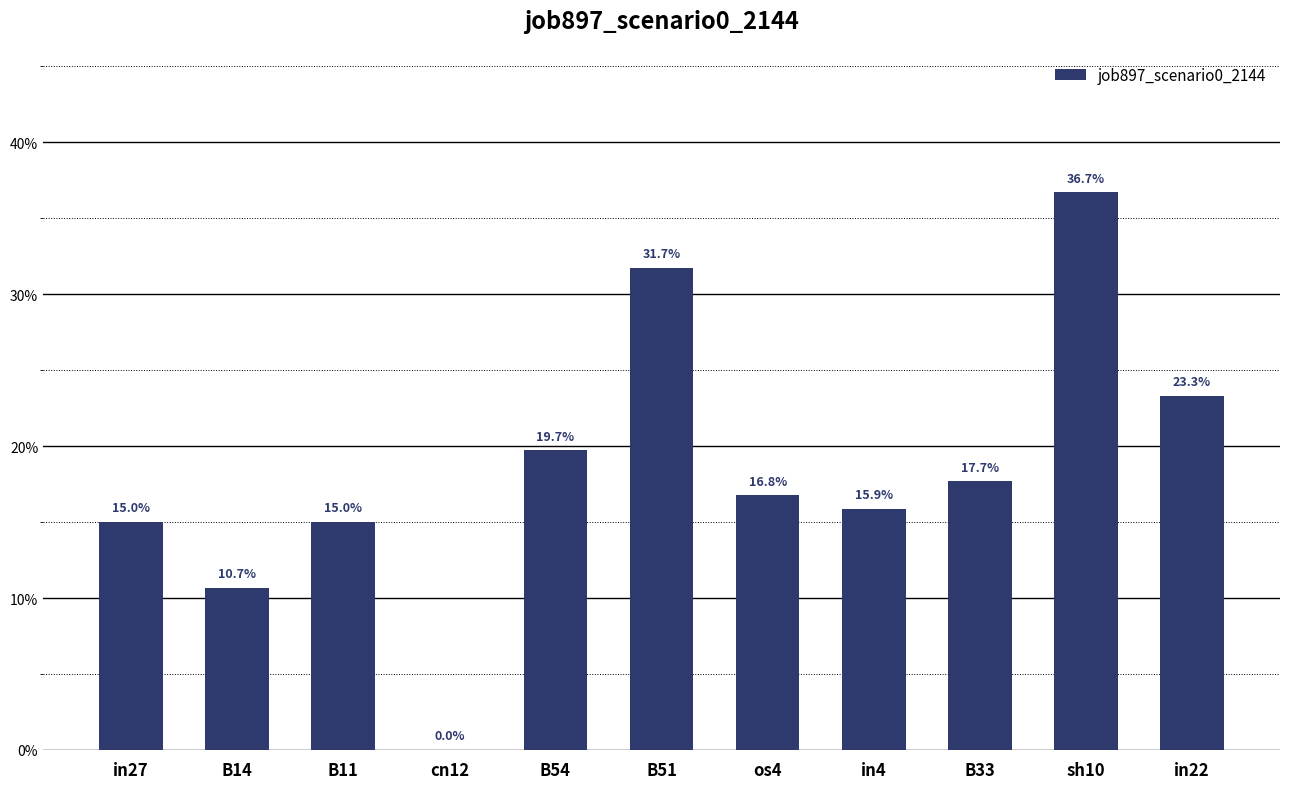

The value at os4 is 0.2. True or false?

True